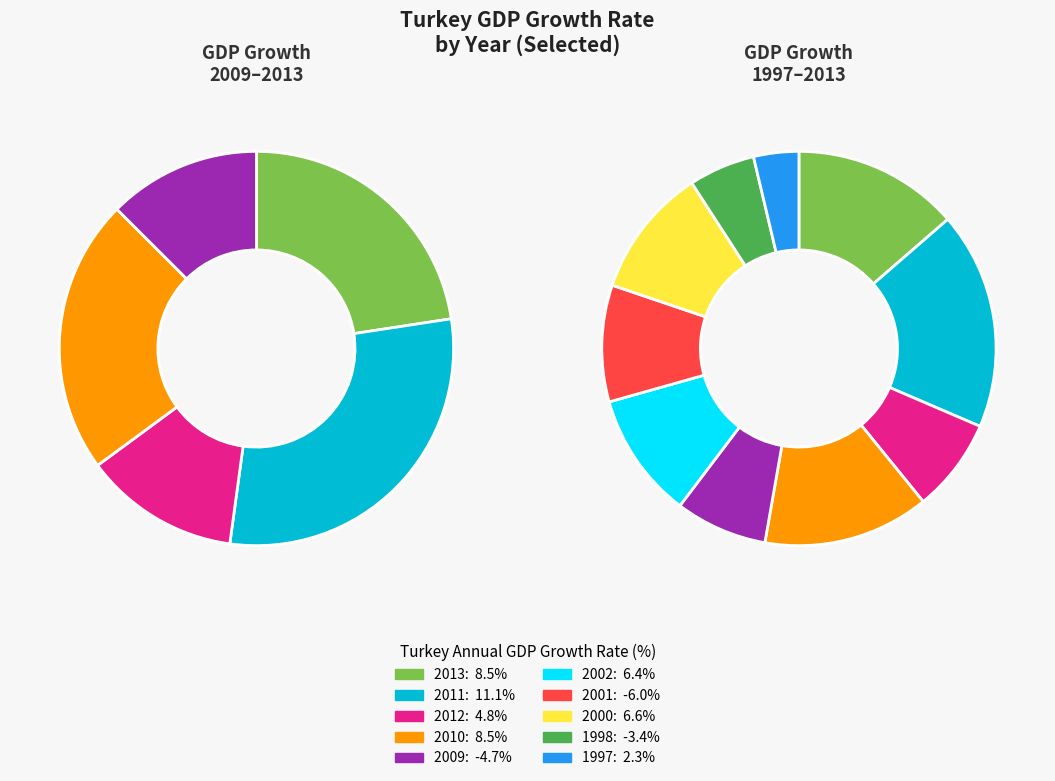

Rank the categories by value from lowest to highest.

2001, 2009, 1998, 1997, 2012, 2002, 2000, 2010, 2013, 2011